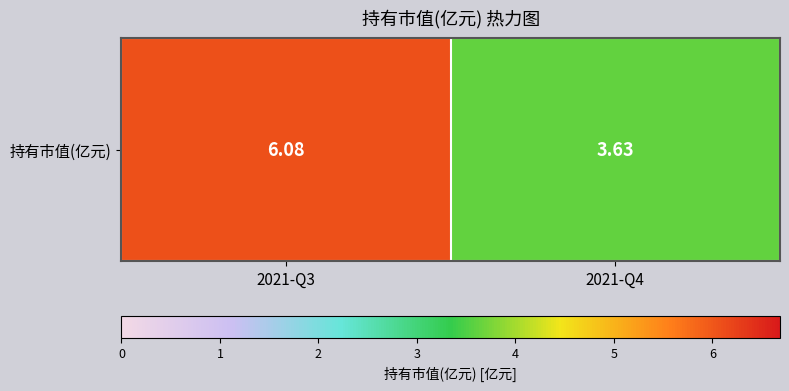

What is the maximum value shown in the chart?

6.1